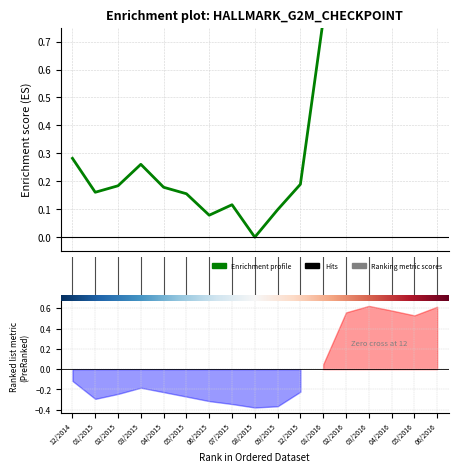

Which has a higher value, 6 or 15?

15